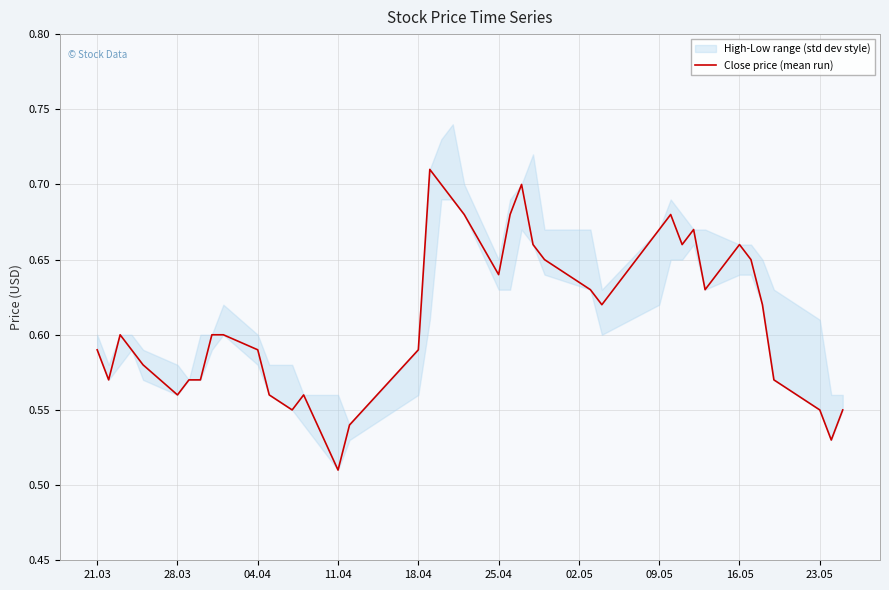

The Close price (mean run) series shows 0.4 at 16.05. True or false?

False